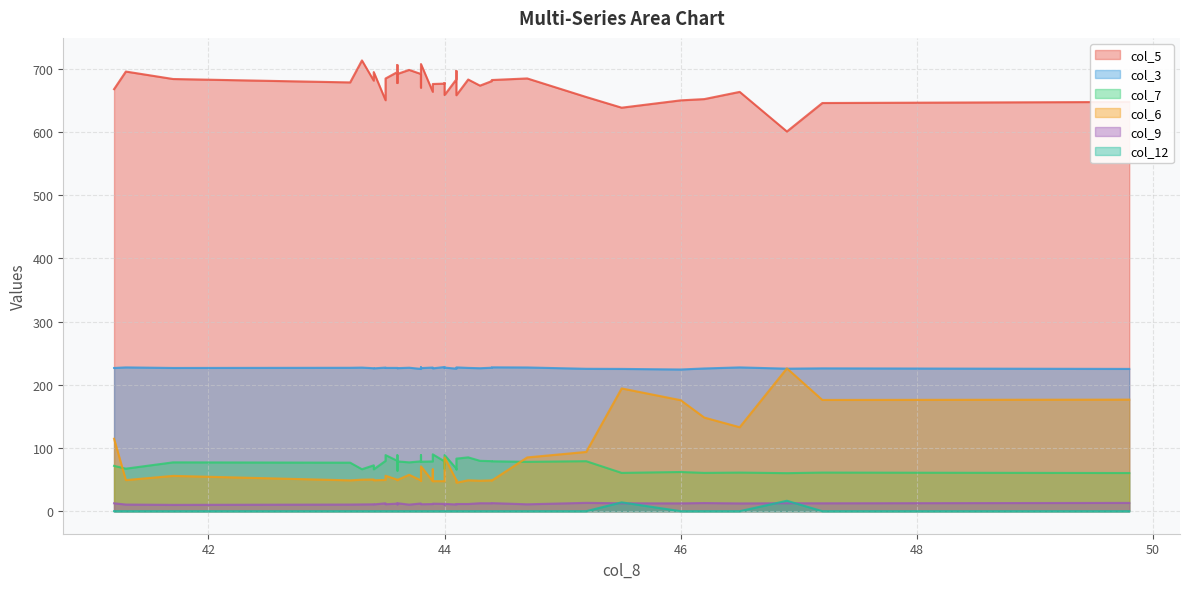

True or false: col_7 has a value of 31.0 at 46.9.

False